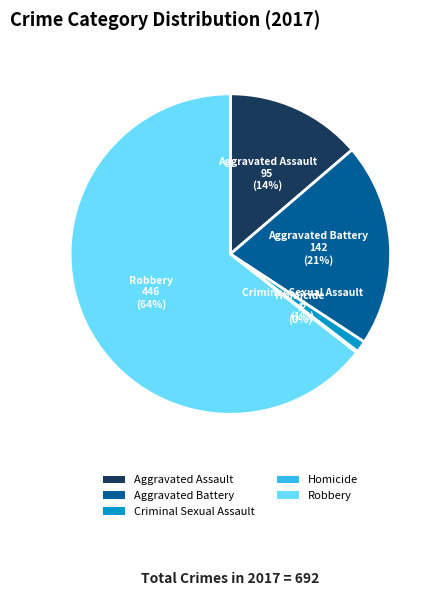

Which slice represents more than half of the pie?

Robbery